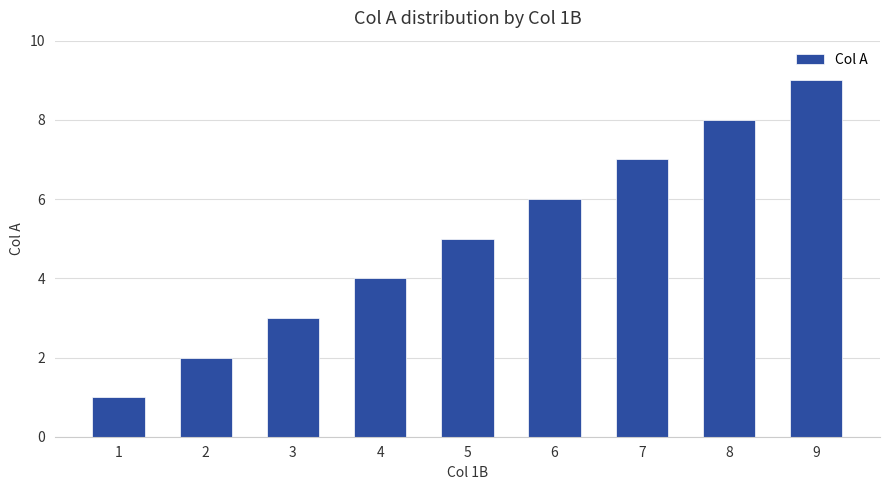

What is the maximum value shown in the chart?

9